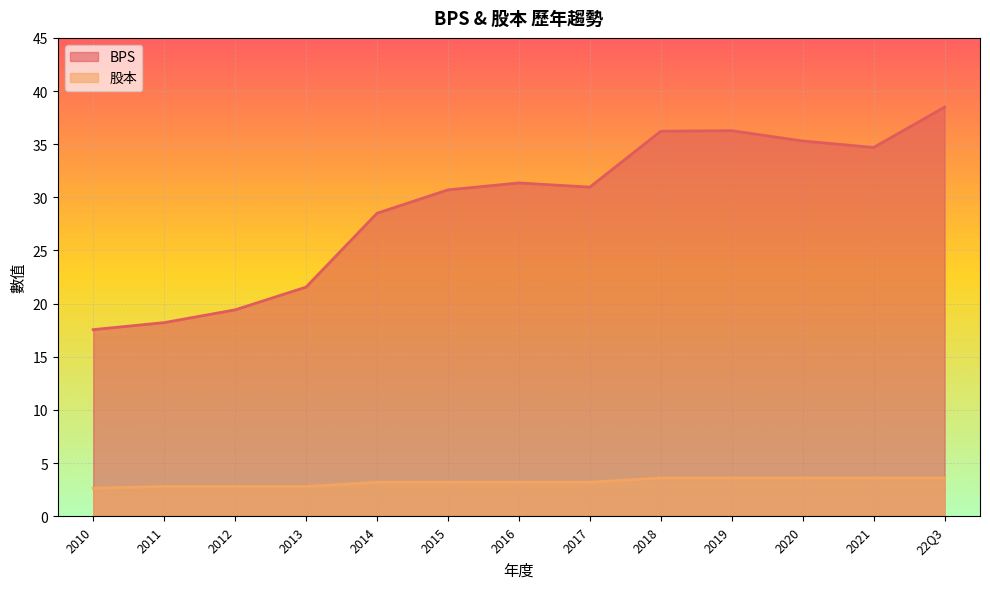

True or false: BPS and 股本 intersect in this chart.

False